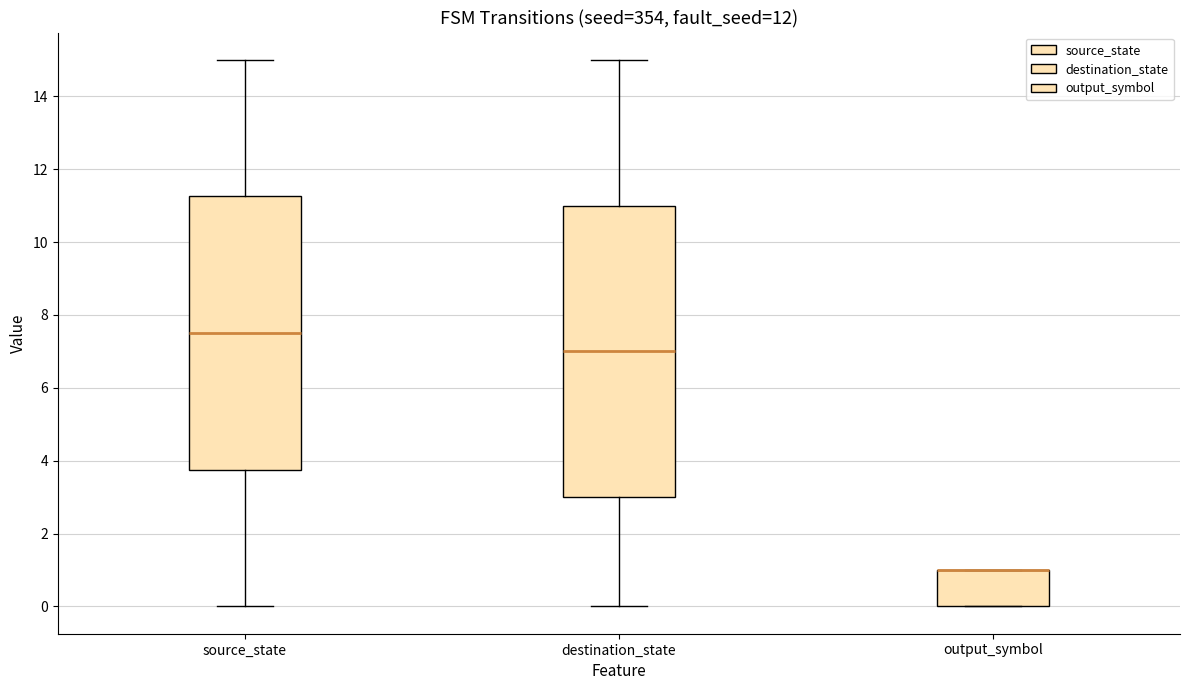

Where is the upper edge of the box for source_state on the y-axis? The values are not printed on the chart, so give them approximately, as read against the axis.

11.2